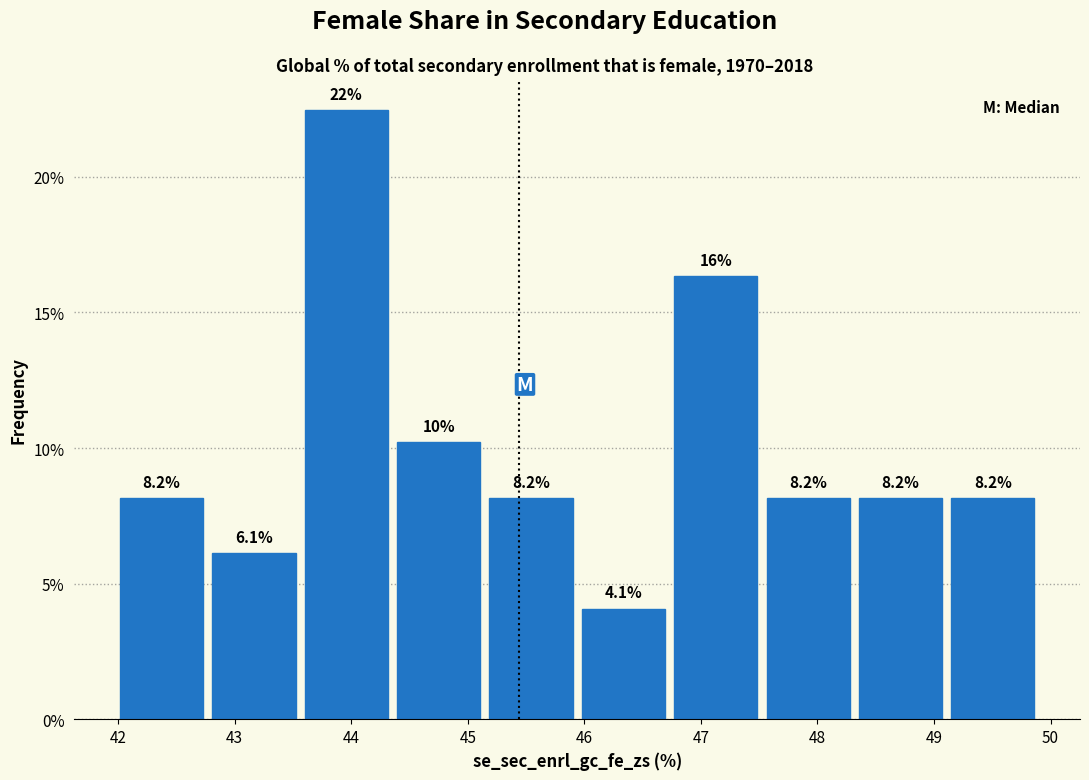

Which range on the x-axis has the tallest bar?

43.6 to 44.4